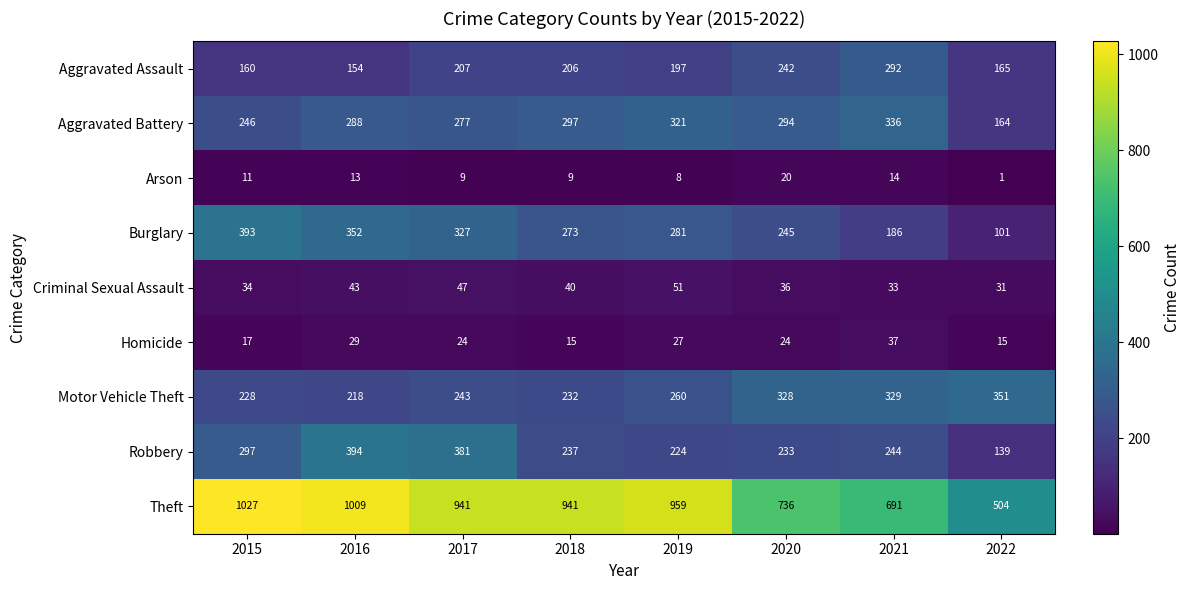

Which label corresponds to the smallest value in the chart?

2022